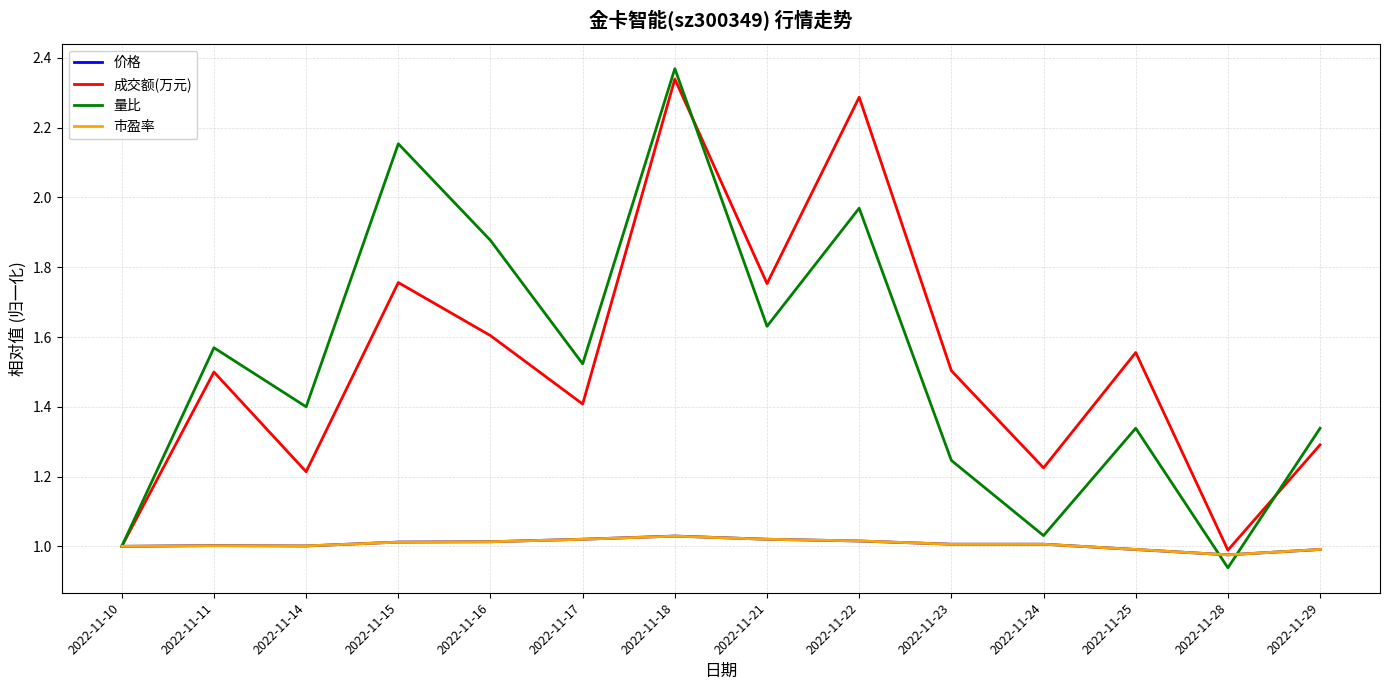

Which label corresponds to the smallest value in the chart?

2022-11-28